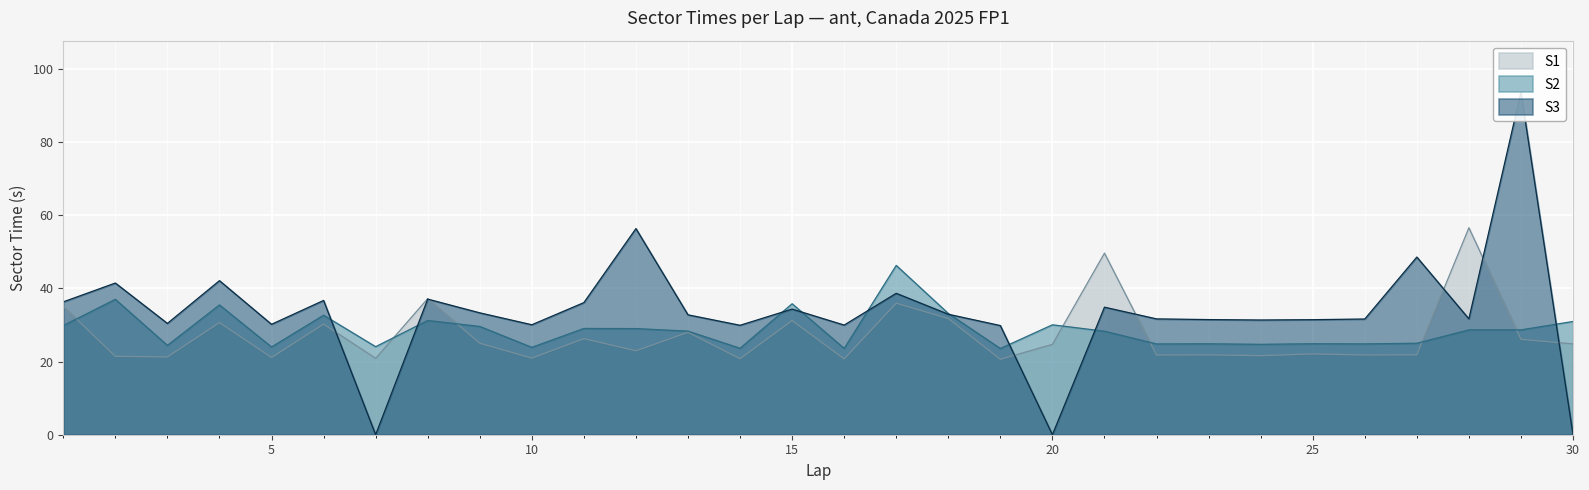

Reading left to right, extract all data points from this chart.

S1: 1=35.1	2=21.4	3=21.3	4=30.7	5=21.1	6=30.2	7=20.9	8=37.2	9=25.0	10=20.9	11=26.3	12=22.9	13=28.0	14=20.8	15=31.2	16=20.7	17=35.9	18=31.7	19=20.6	20=24.7	21=49.6	22=21.8	23=21.8	24=21.6	25=22.1	26=21.8	27=21.9	28=56.6	29=26.1	30=24.8
S2: 1=29.8	2=37.0	3=24.4	4=35.5	5=24.0	6=32.7	7=24.1	8=31.2	9=29.6	10=23.9	11=29.0	12=29.0	13=28.3	14=23.6	15=35.8	16=23.6	17=46.3	18=33.1	19=23.6	20=30.0	21=28.3	22=24.8	23=24.8	24=24.7	25=24.9	26=24.8	27=25.0	28=28.7	29=28.7	30=30.9
S3: 1=36.3	2=41.5	3=30.4	4=42.1	5=30.2	6=36.7	7=0.0	8=37.1	9=33.3	10=30.0	11=36.1	12=56.3	13=32.8	14=29.9	15=34.3	16=30.0	17=38.6	18=32.9	19=29.8	20=0.0	21=34.9	22=31.6	23=31.5	24=31.3	25=31.4	26=31.6	27=48.5	28=31.7	29=93.6	30=0.0